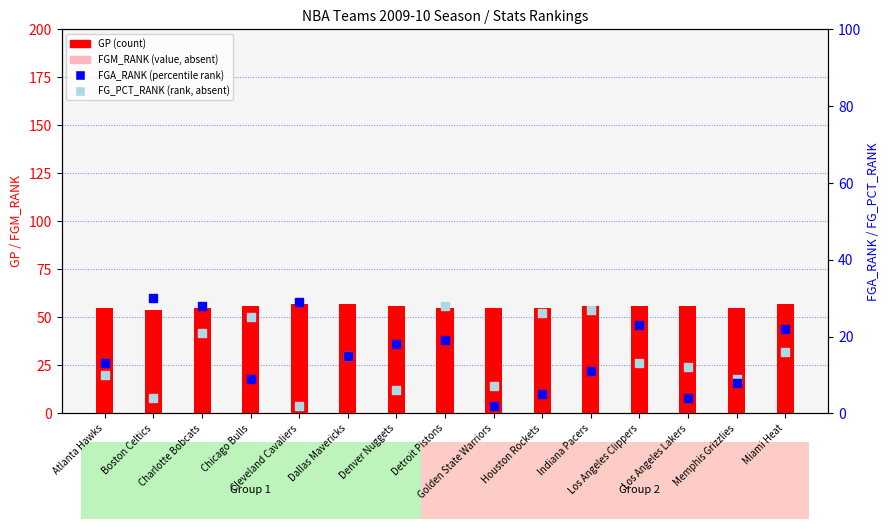

What are all the series names shown in the legend?

GP (count), FGM_RANK (value, absent), FGA_RANK (percentile rank), FG_PCT_RANK (rank, absent)